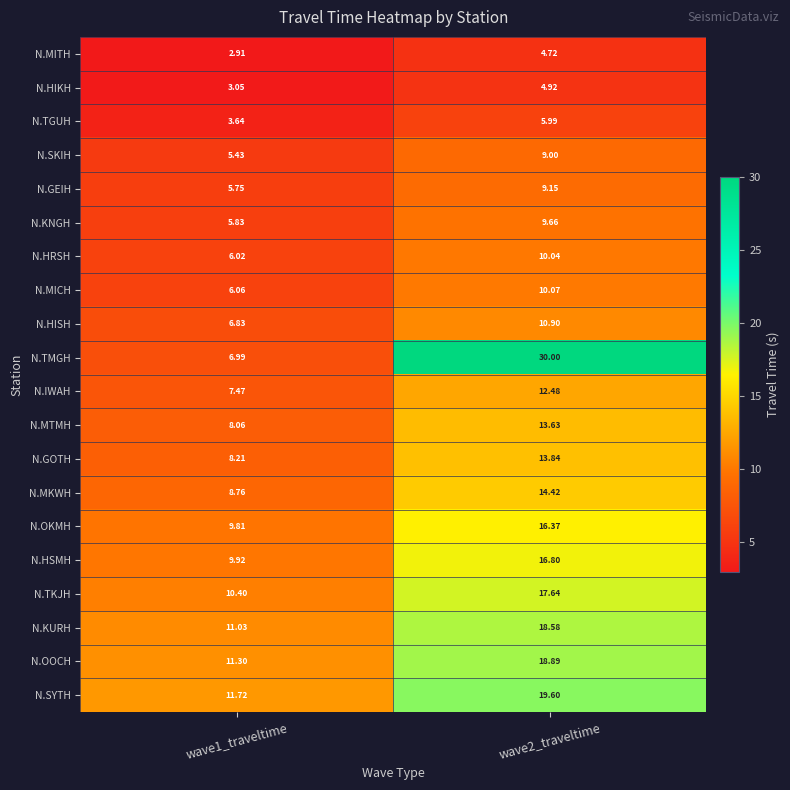

At wave2_traveltime, list the series in order from largest to smallest.

N.TMGH, N.SYTH, N.OOCH, N.KURH, N.TKJH, N.HSMH, N.OKMH, N.MKWH, N.GOTH, N.MTMH, N.IWAH, N.HISH, N.MICH, N.HRSH, N.KNGH, N.GEIH, N.SKIH, N.TGUH, N.HIKH, N.MITH